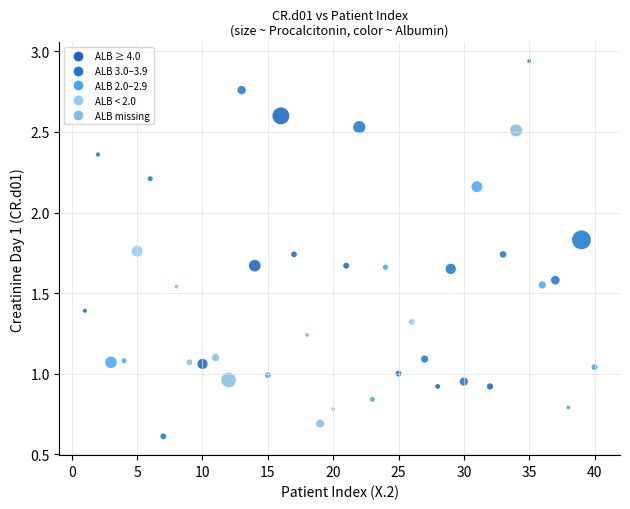

What is the range of X values (max minus min)?

39.0